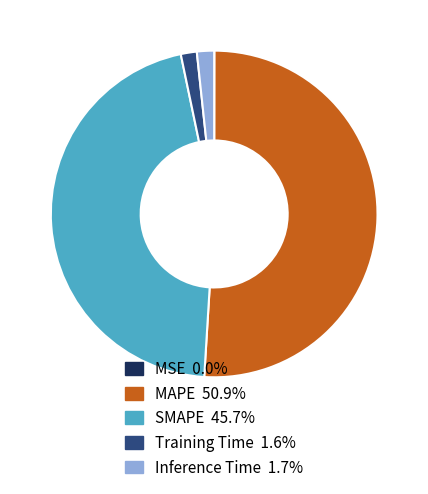

Does any single category account for the majority?

Yes